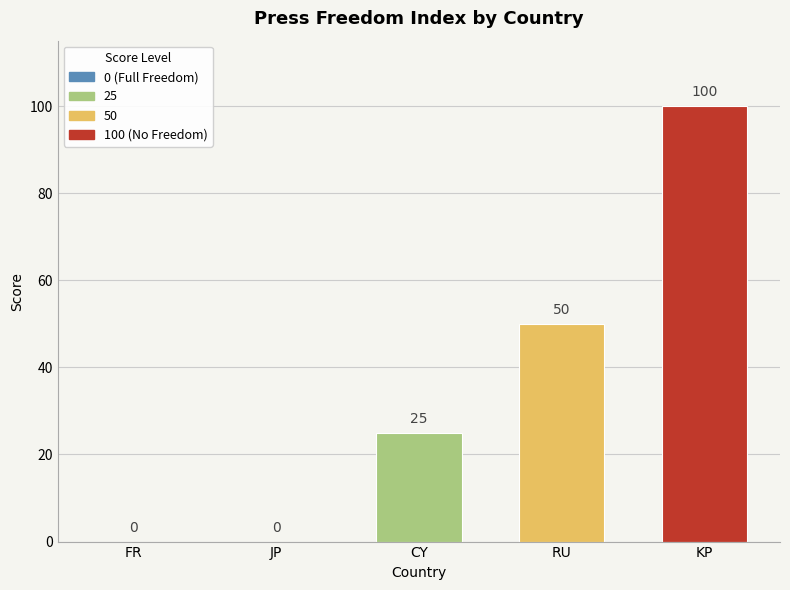

What is the change in value from CY to RU?

+25